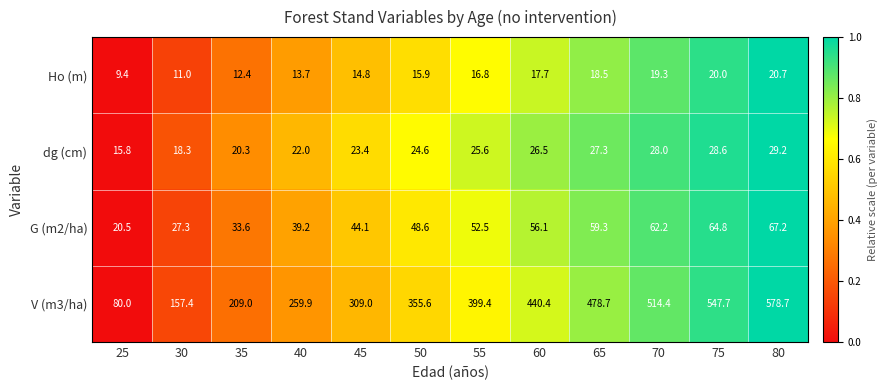

What is the sum of all dg (cm) values?

289.6